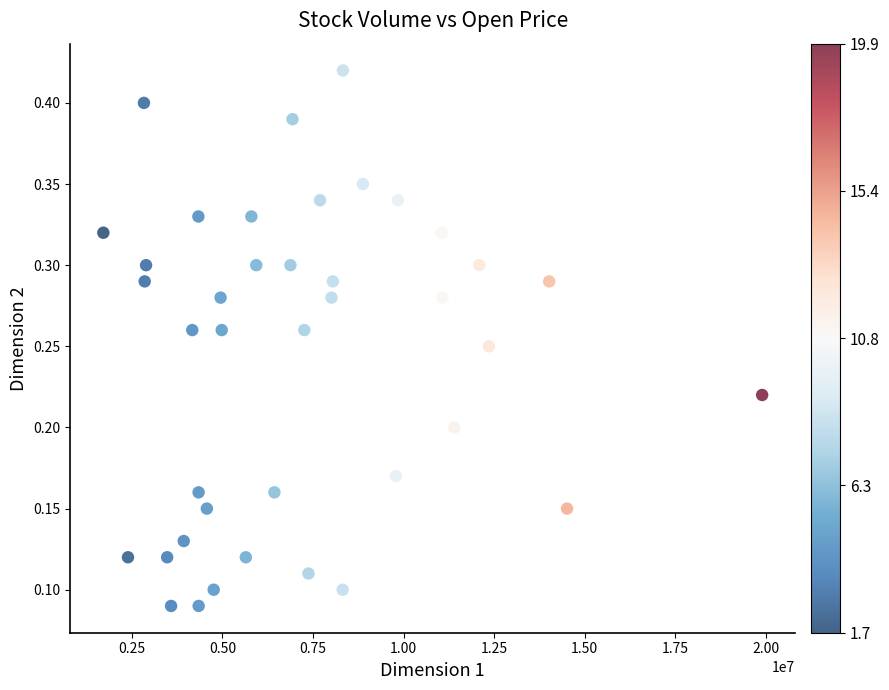

What is the range of X values (max minus min)?

18177500.0